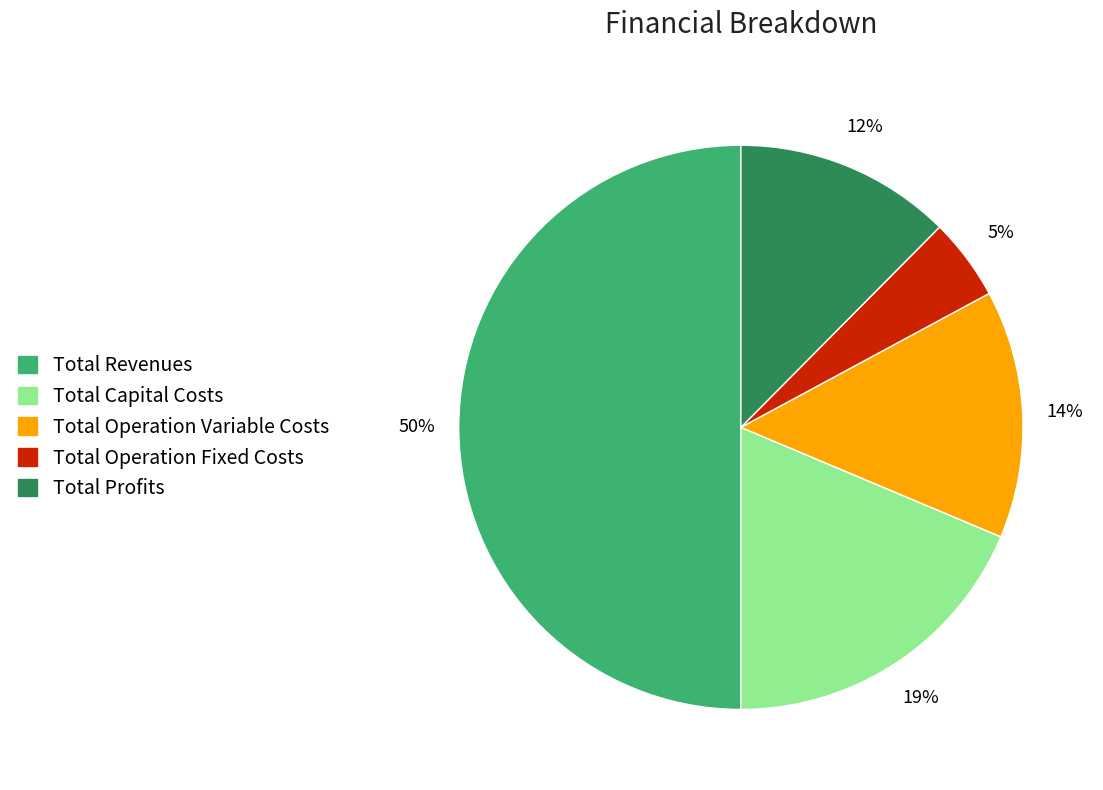

Combined, do Total Revenues and Total Capital Costs account for over 50%?

Yes